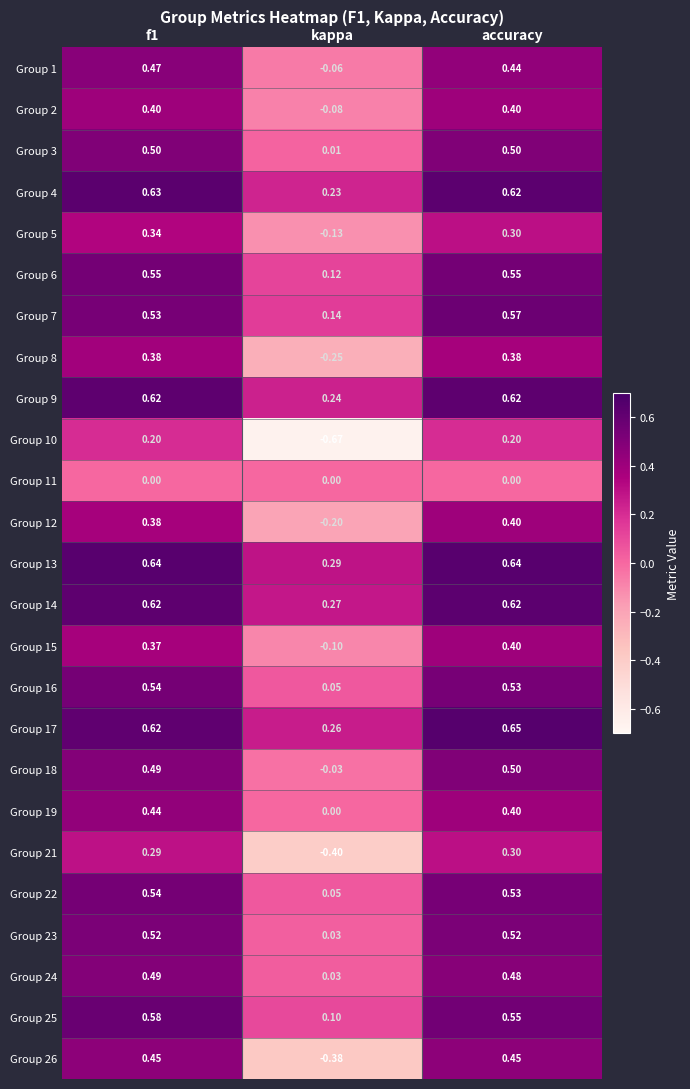

Which category has the highest value across all series?

accuracy